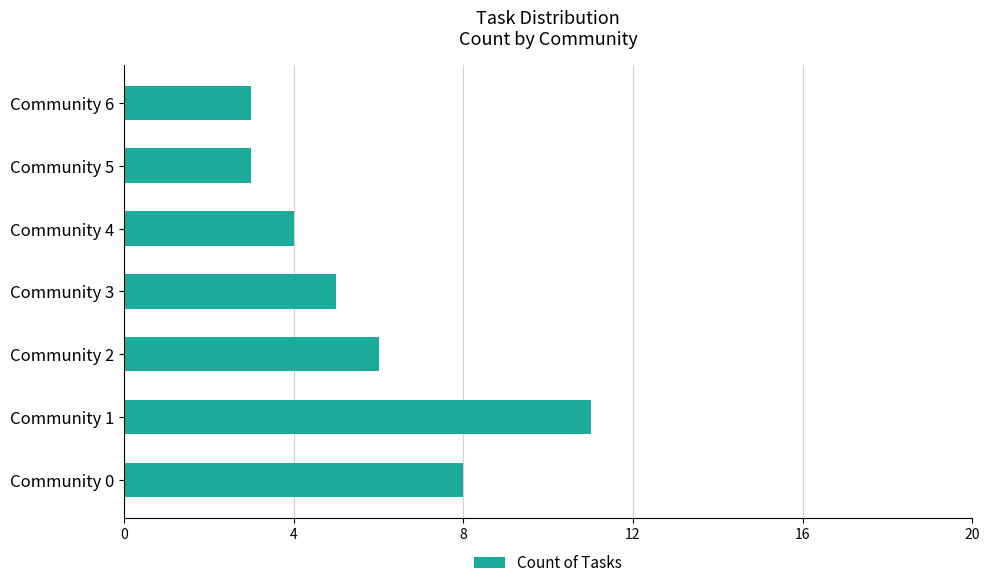

The chart shows a value of 12 at Community 0. True or false?

False